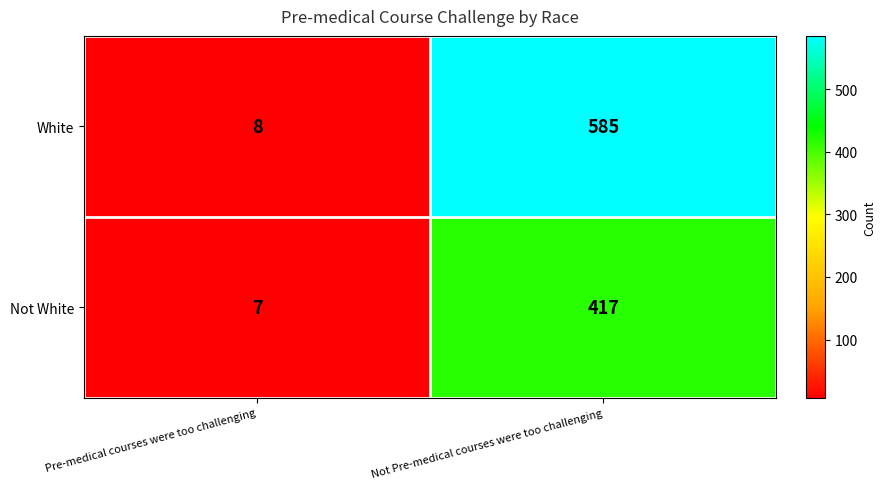

What is the average value of the Not White series?

212